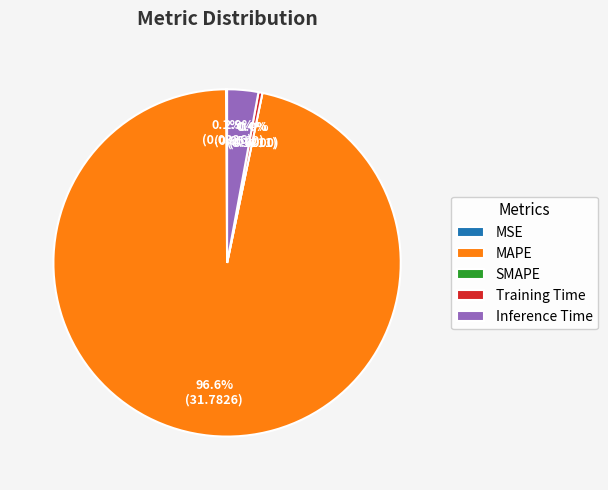

How many slices are in this pie chart?

5